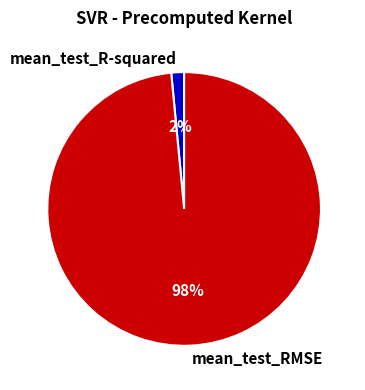

To the nearest percent, what is the average slice percentage?

50%